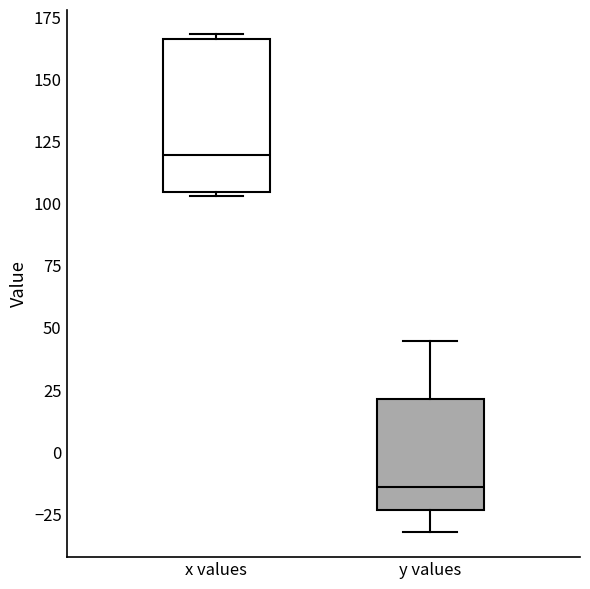

Reading left to right, read every box against the y-axis: the position of its median line, the range the box covers, and the ends of its whiskers. The values are not printed on the chart, so give them approximately, as read against the axis.

x values: median 120, box 105 to 165, whiskers 105 to 170
y values: median -15, box -25 to 20, whiskers -30 to 45